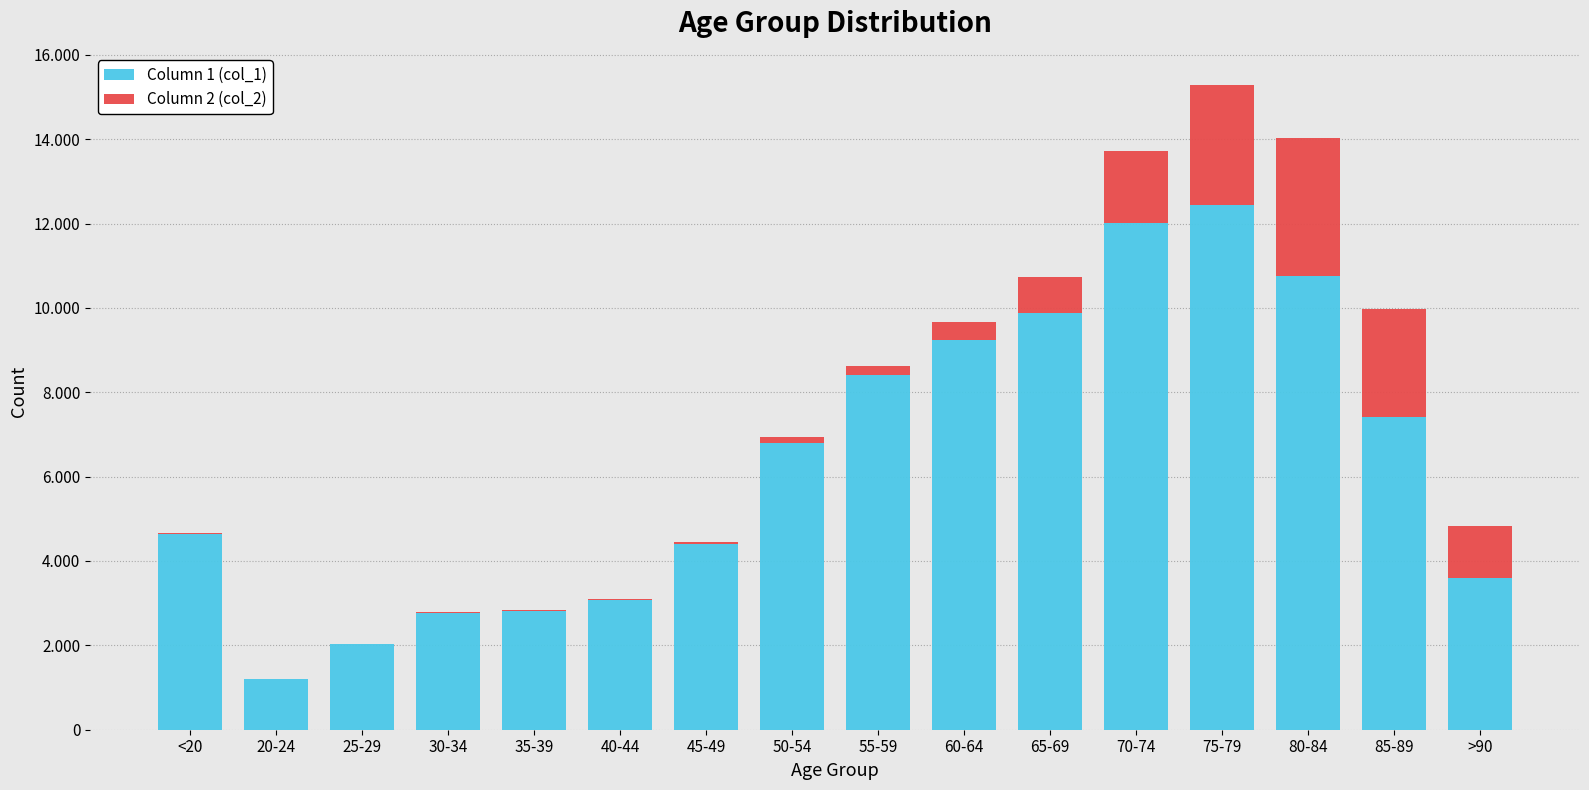

Are the bars horizontal?

No